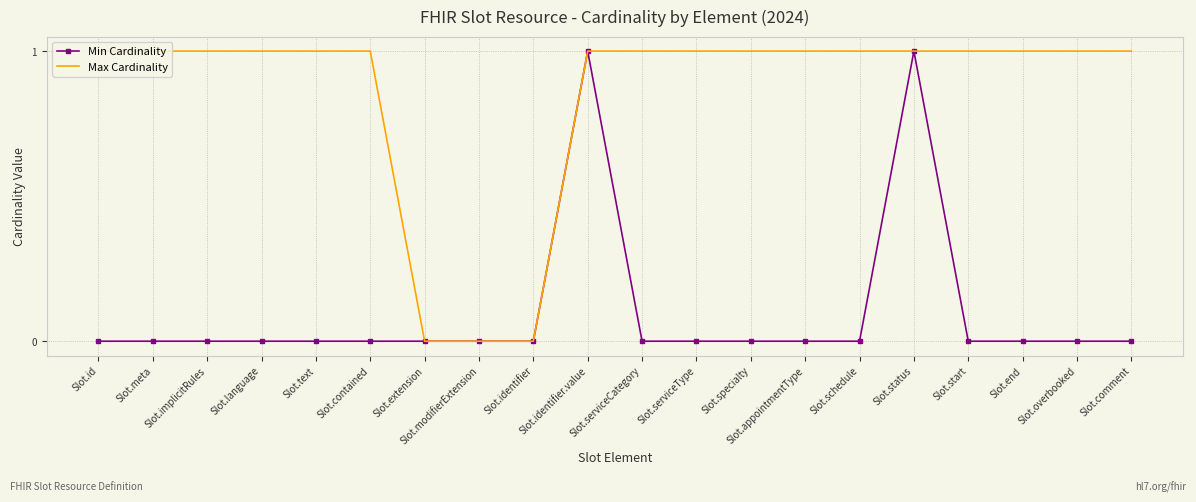

Reading left to right, transcribe all the data shown in this chart.

Min Cardinality: 0	0	0	0	0	0	0	0	0	1	0	0	0	0	0	1	0	0	0	0
Max Cardinality: 1	1	1	1	1	1	0	0	0	1	1	1	1	1	1	1	1	1	1	1